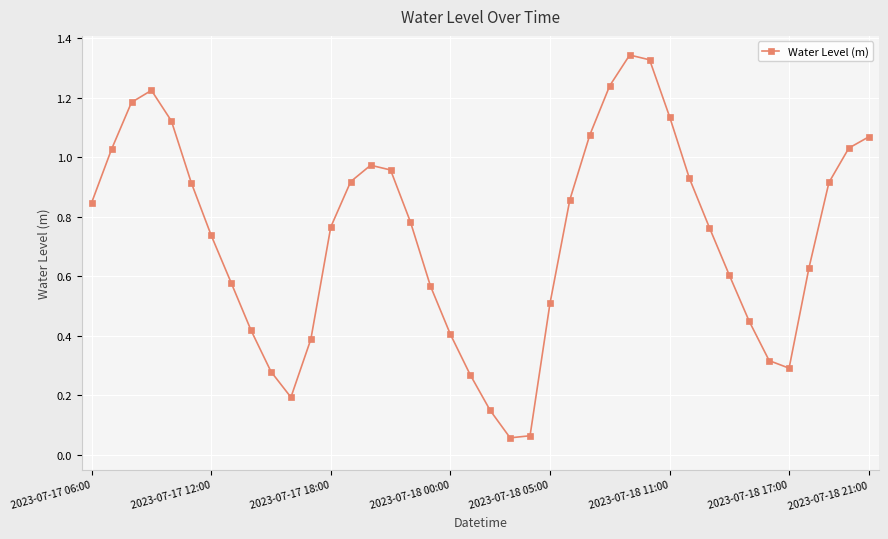

How many interior local valleys (lower than both neighbors) does the data have?

3